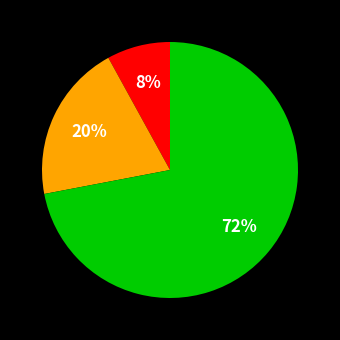

To the nearest percent, what is the average slice percentage?

33%